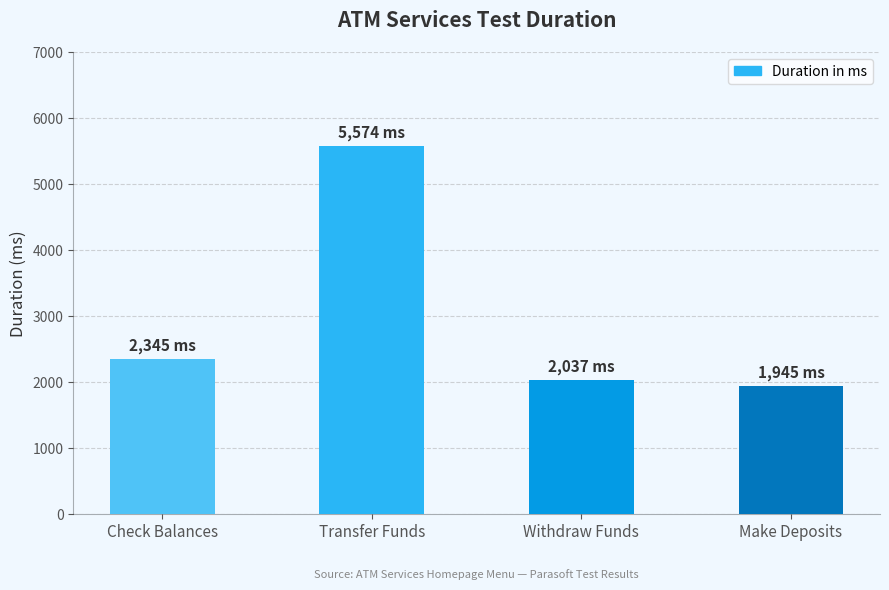

Which category has the highest value across all series?

Transfer Funds